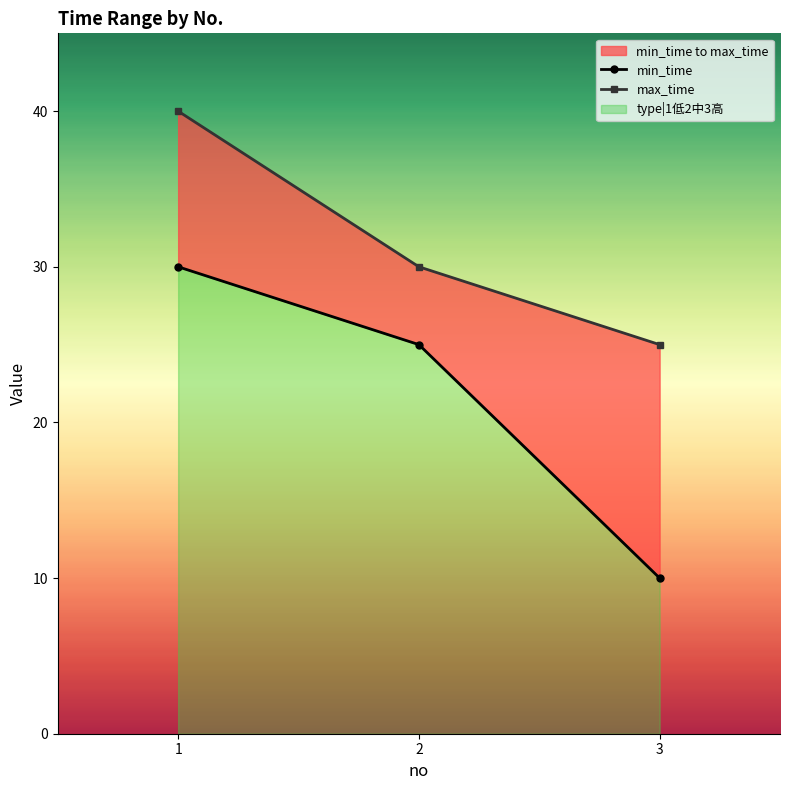

The value of max_time at 2 is 30. True or false?

True